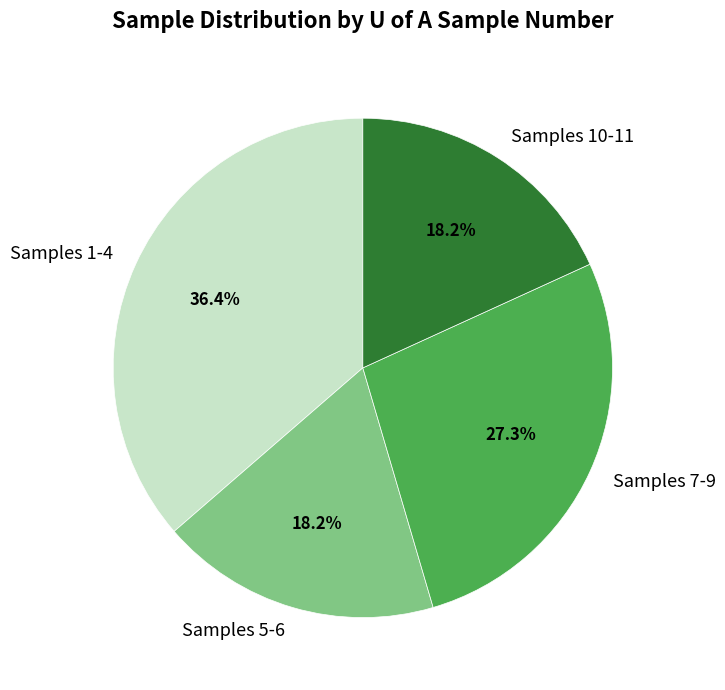

Combined, what portion of the pie is Samples 7-9 and Samples 5-6?

45.5%